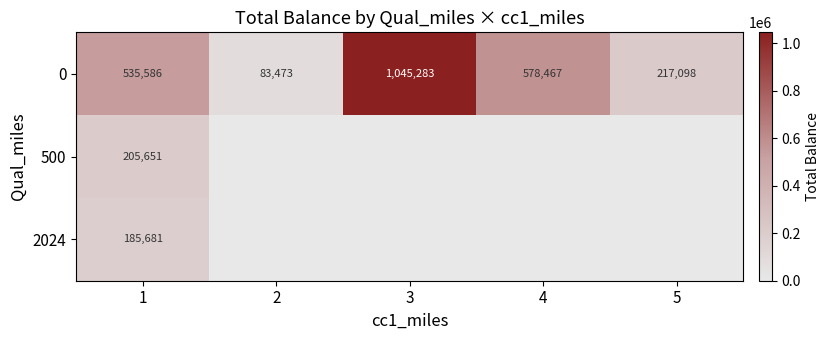

What is the average value of the 0 series?

491981